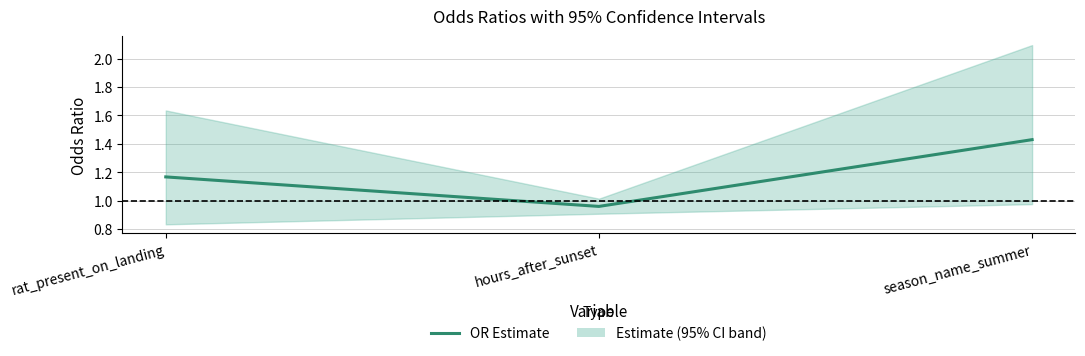

Count the number of values greater than 1.

2